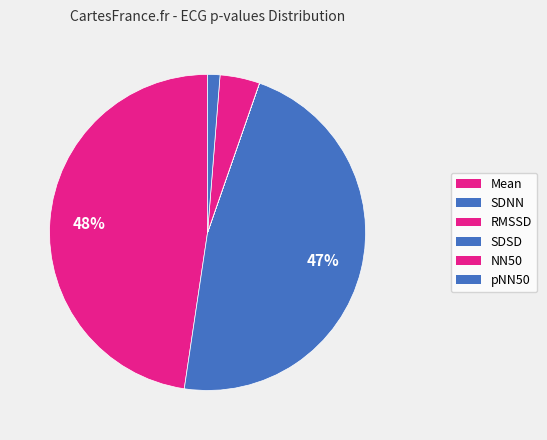

Count the number of slices in the pie.

6